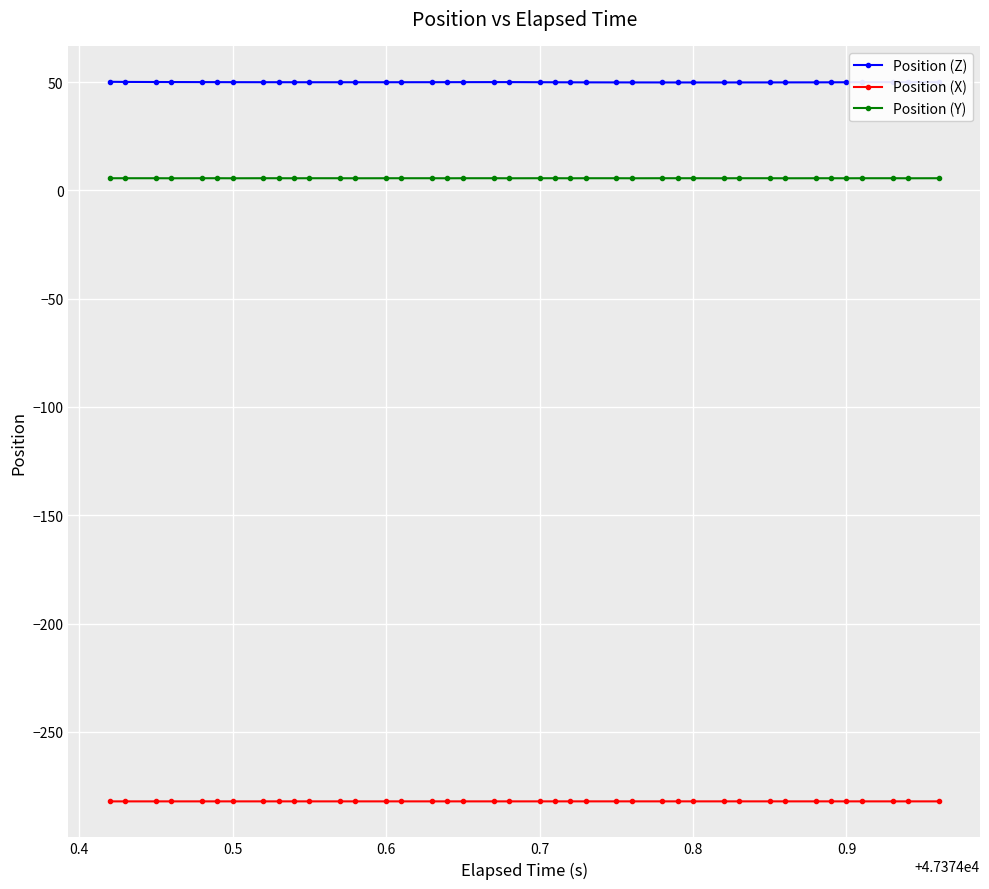

Rank the series by their maximum value, from highest to lowest.

Position (Z), Position (Y), Position (X)